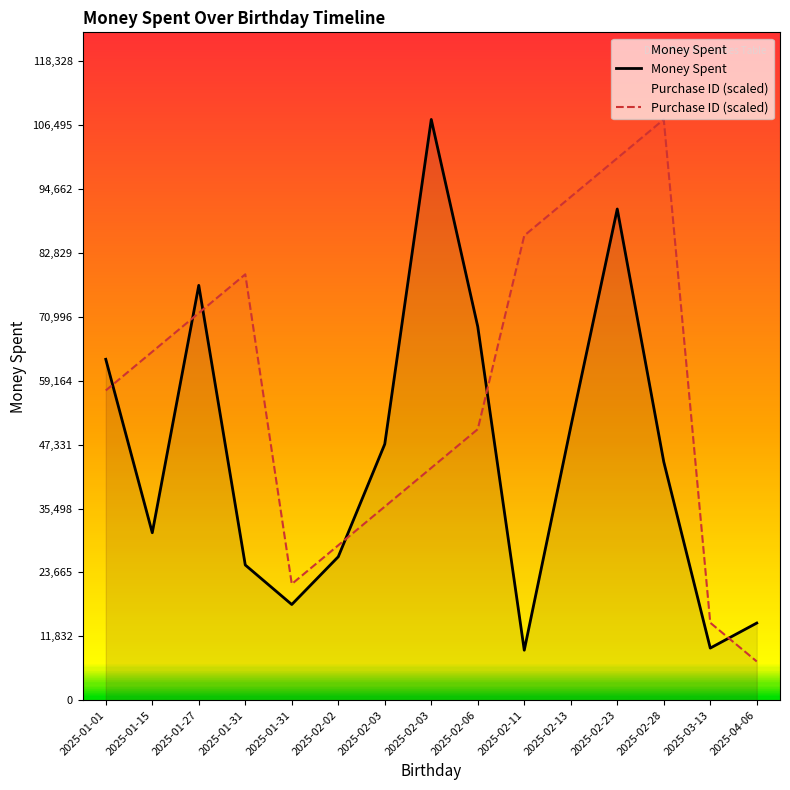

Reading left to right, transcribe all the data shown in this chart.

Money Spent: 63142.0	31014.0	76836.0	25040.0	17719.0	26567.0	47434.0	107571.0	69187.0	9255.0	50627.0	90982.0	44156.0	9648.0	14283.0
Purchase ID (scaled): 57371.2	64542.6	71714.0	78885.4	21514.2	28685.6	35857.0	43028.4	50199.8	86056.8	93228.2	100399.6	107571.0	14342.8	7171.4